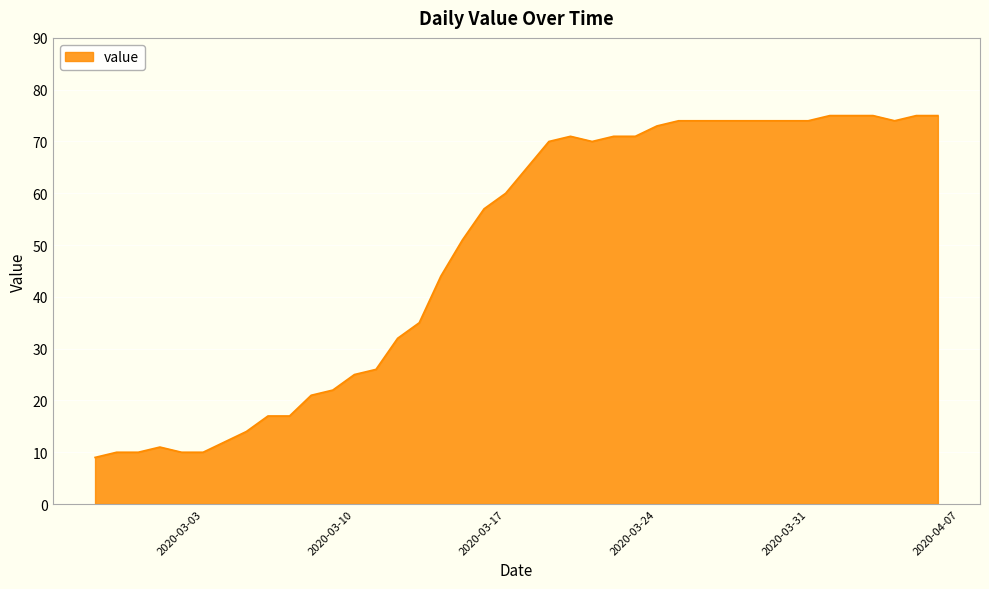

What is the smallest value displayed?

9